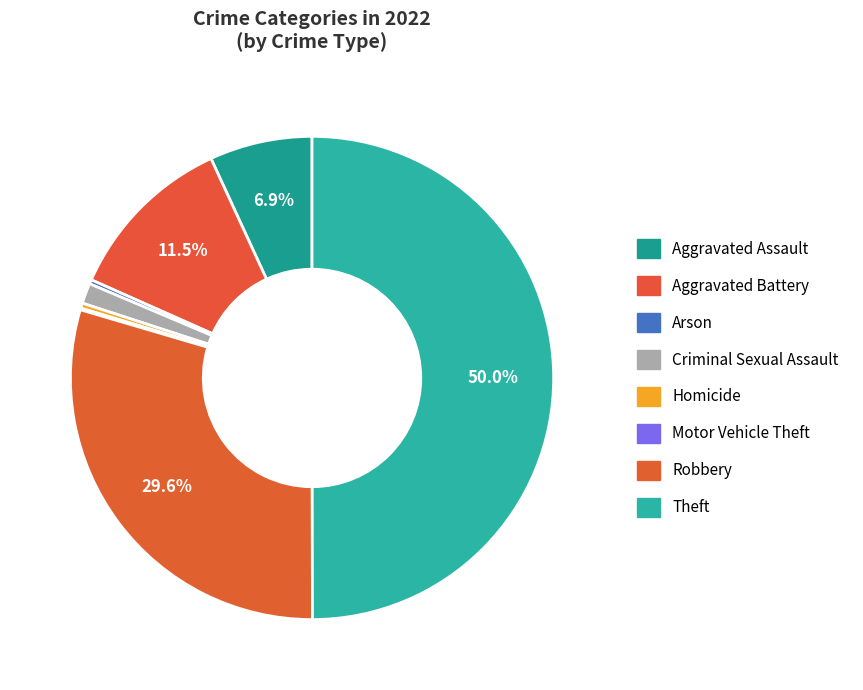

What is the change in value from Arson to Motor Vehicle Theft?

-3